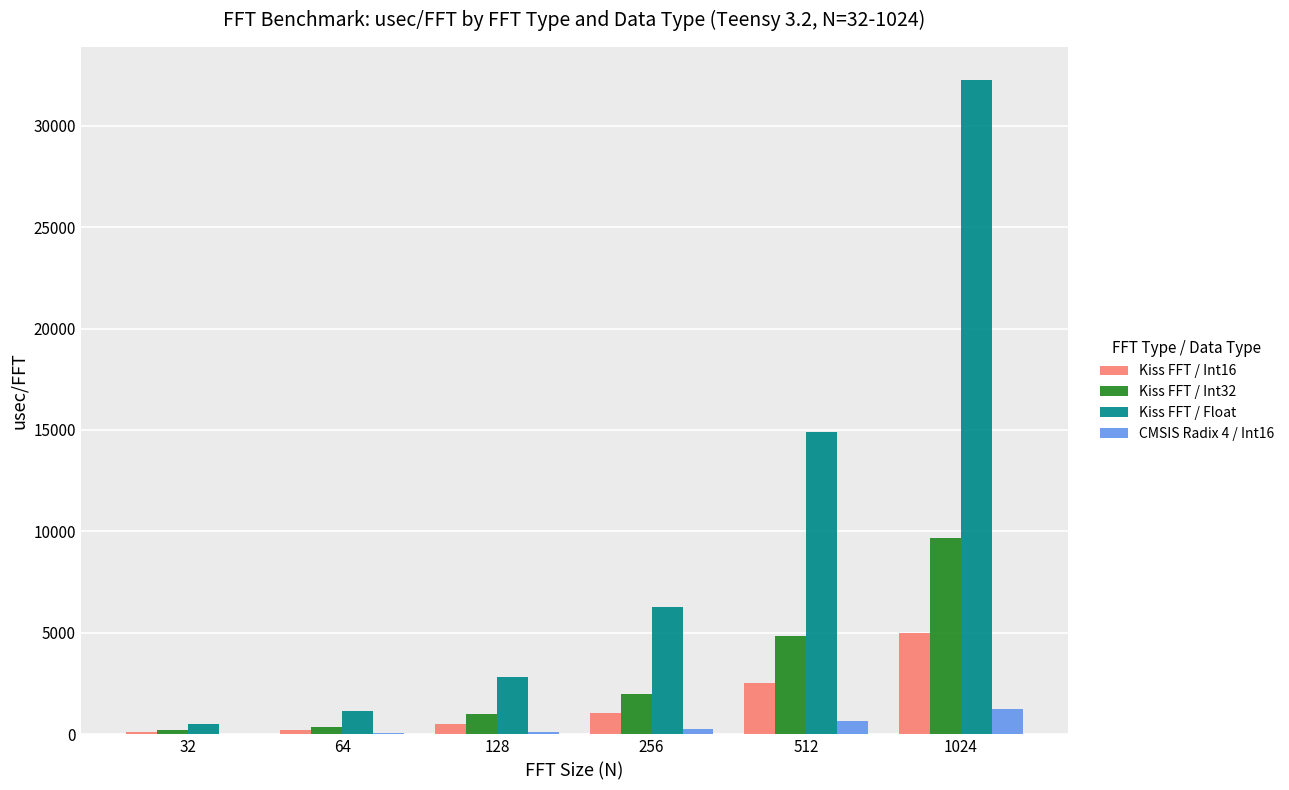

What is the total value across all series at 64?

1784.5